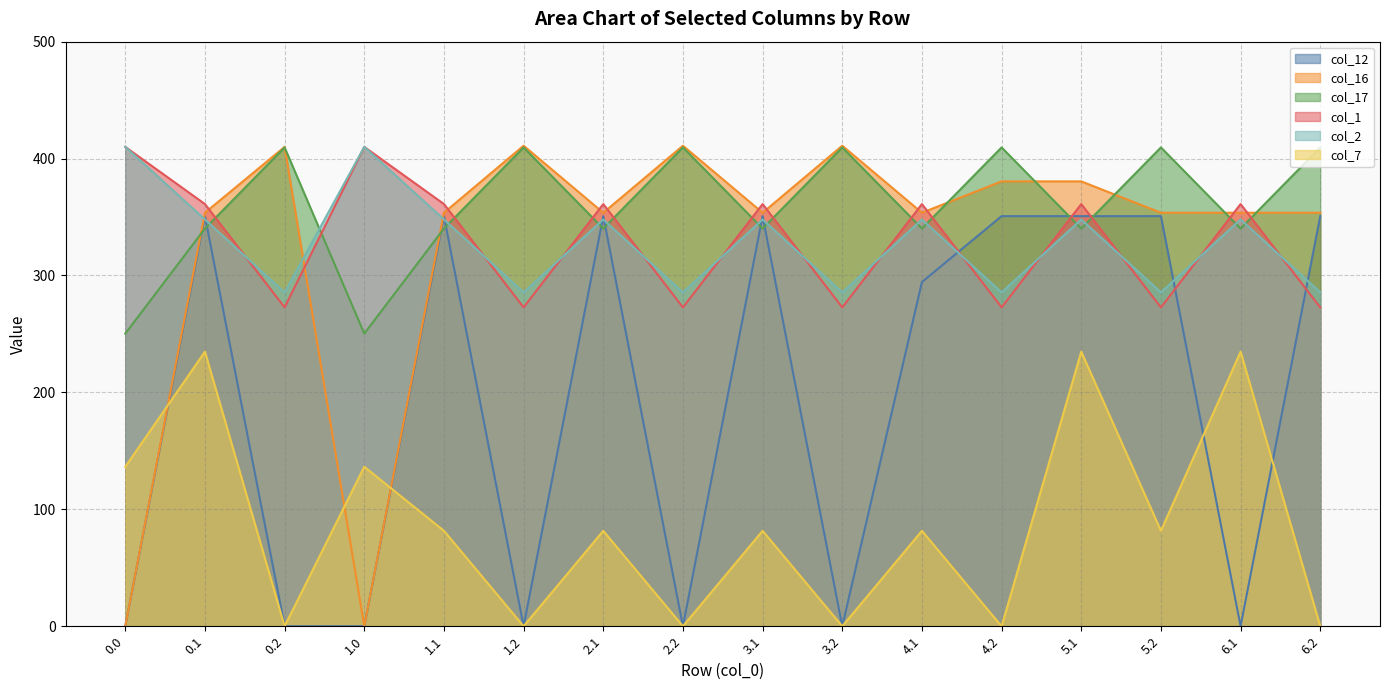

What is the difference between the maximum and minimum values in the col_17 series?

159.2